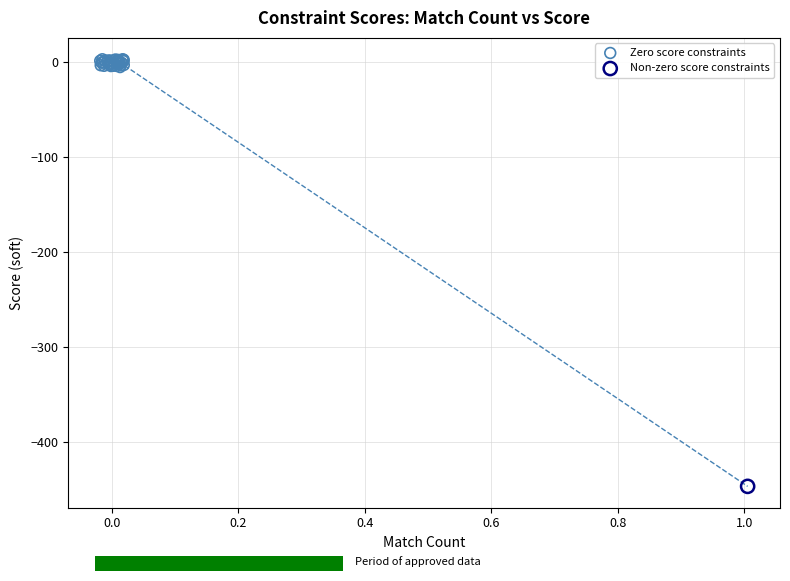

What are all the series names shown in the legend?

Zero score constraints, Non-zero score constraints